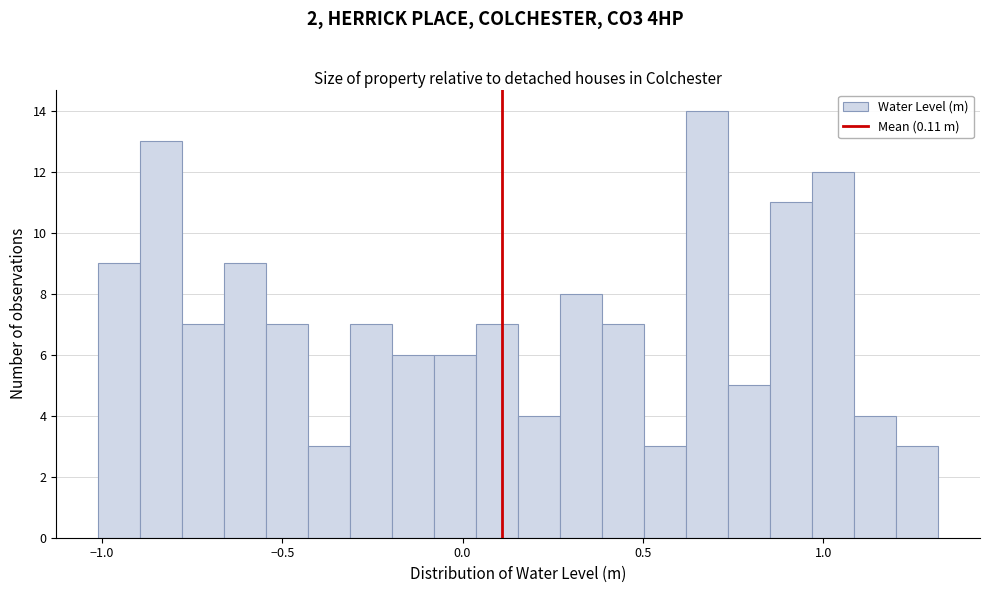

Read against the x-axis, roughly where is the centre of the tallest bar?

0.70